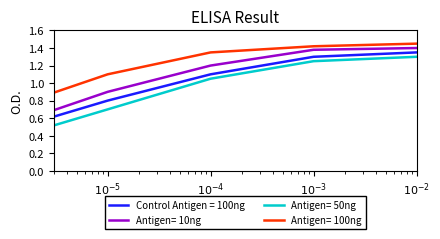

What are all the series names shown in the legend?

Control Antigen = 100ng, Antigen= 10ng, Antigen= 50ng, Antigen= 100ng